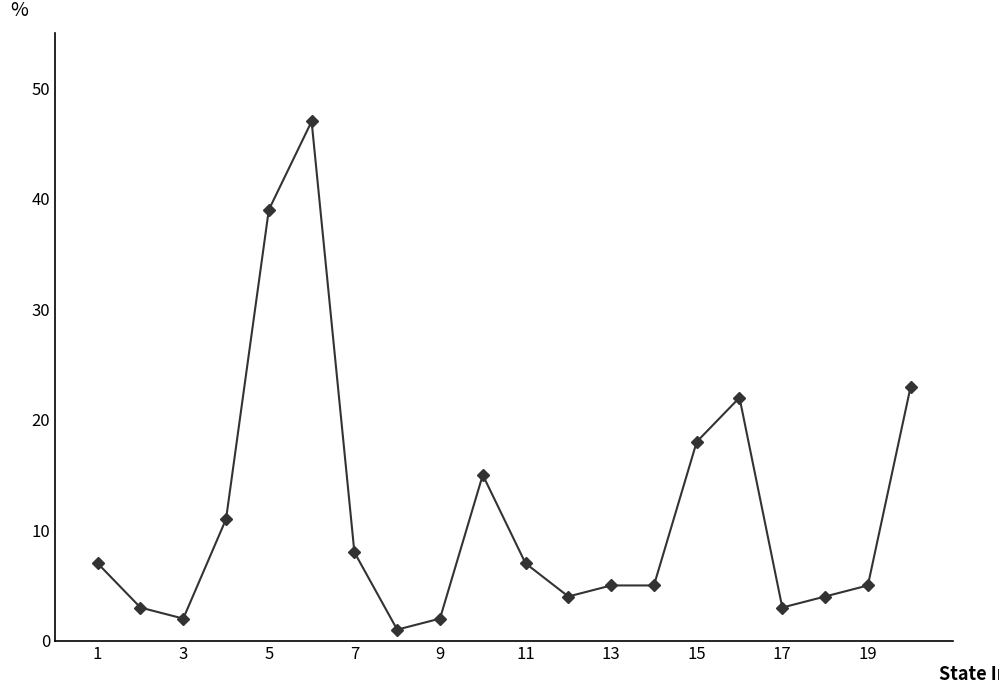

What is the value of the 12th point from the left?

4